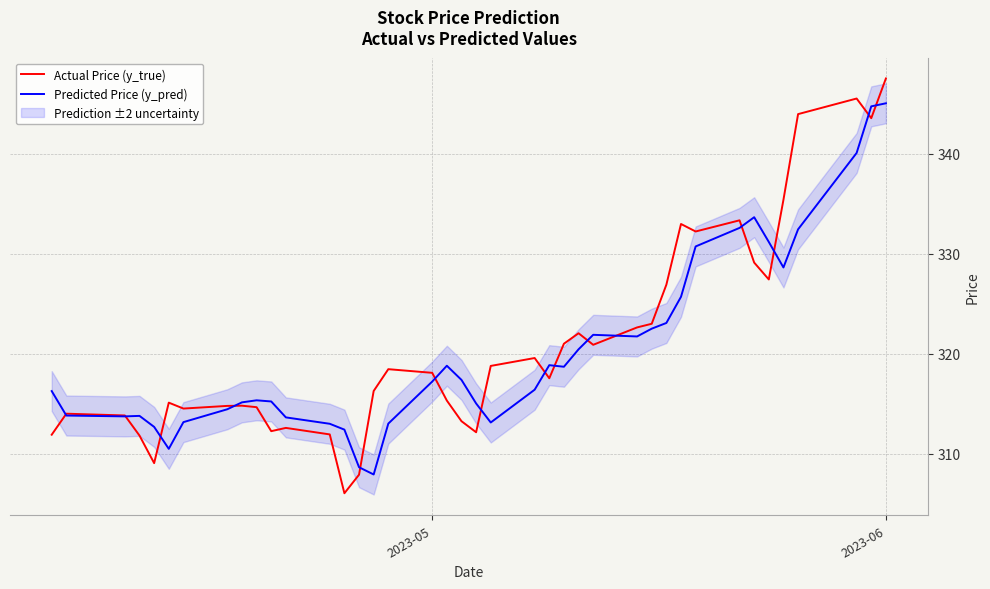

What is the lowest value of the Predicted Price (y_pred) series?

307.9